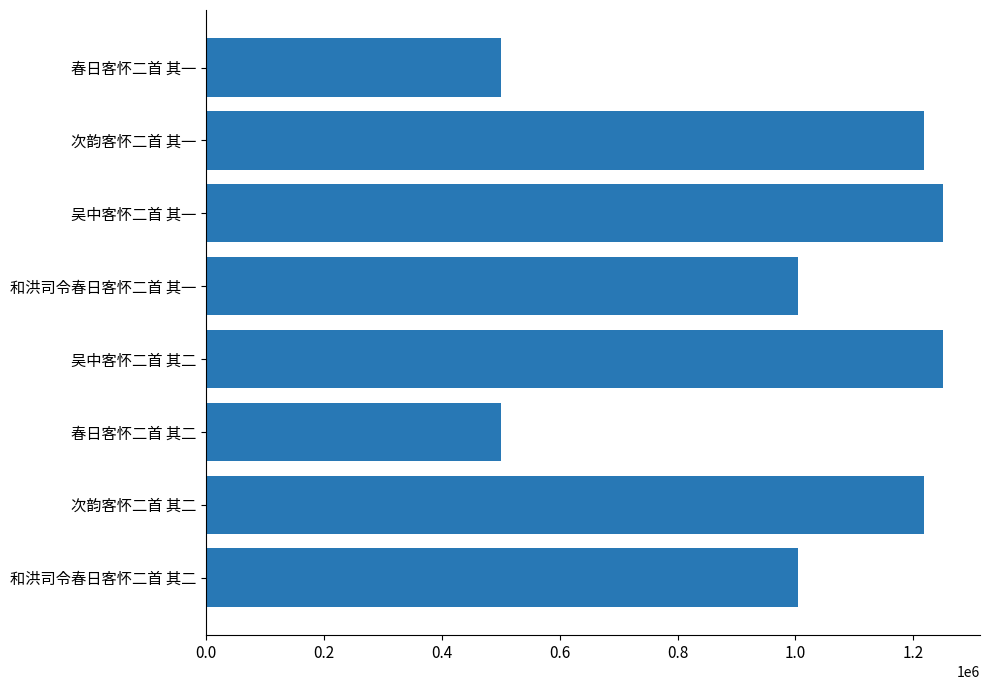

The value at 吴中客怀二首 其二 is 402852. True or false?

False